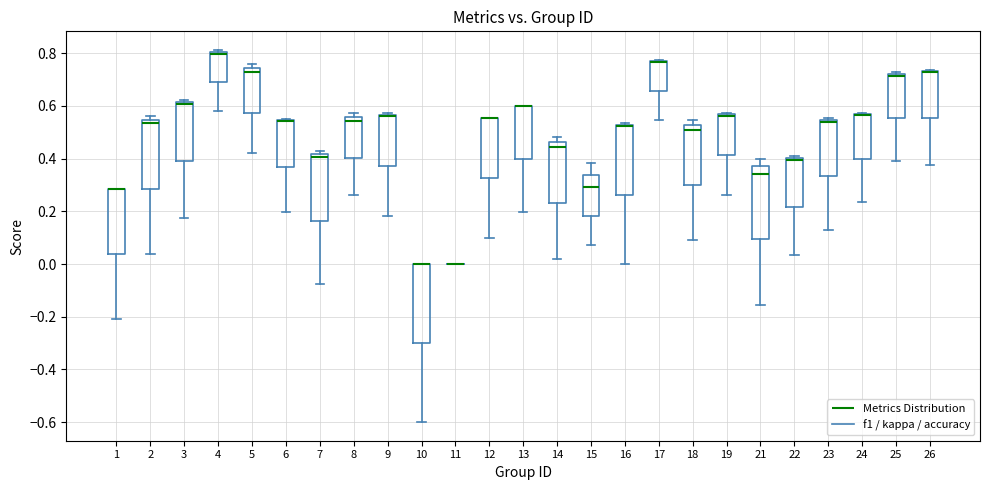

Reading left to right, transcribe this box plot: for each box, give where its median line is, the range the box spans, and where its two whiskers end, as read against the y-axis. The values are not printed on the chart, so give them approximately, as read against the axis.

1: median 0.28 (drawn on the box's upper edge), box 0.04 to 0.28, whiskers -0.20 to 0.28
2: median 0.54 (just below the box's upper edge), box 0.28 to 0.54, whiskers 0.04 to 0.56
3: median 0.60, box 0.40 to 0.62, whiskers 0.18 to 0.62 (just above the box's upper edge)
4: median 0.80 (just below the box's upper edge), box 0.68 to 0.80, whiskers 0.58 to 0.82
5: median 0.72, box 0.58 to 0.74, whiskers 0.42 to 0.76
6: median 0.54 (drawn on the box's upper edge), box 0.36 to 0.54, whiskers 0.20 to 0.56
7: median 0.40, box 0.16 to 0.42, whiskers -0.08 to 0.42 (just above the box's upper edge)
8: median 0.54, box 0.40 to 0.56, whiskers 0.26 to 0.58
9: median 0.56 (drawn on the box's upper edge), box 0.38 to 0.56, whiskers 0.18 to 0.58
10: median 0.00 (drawn on the box's upper edge), box -0.30 to 0.00, whiskers -0.60 to 0.00
11: box collapsed to a line at 0.00, whiskers 0.00 to 0.00
12: median 0.56 (drawn on the box's upper edge), box 0.32 to 0.56, whiskers 0.10 to 0.56
13: median 0.60 (drawn on the box's upper edge), box 0.40 to 0.60, whiskers 0.20 to 0.60
14: median 0.44, box 0.24 to 0.46, whiskers 0.02 to 0.48
15: median 0.30, box 0.18 to 0.34, whiskers 0.08 to 0.38
16: median 0.52 (drawn on the box's upper edge), box 0.26 to 0.52, whiskers 0.00 to 0.54
17: median 0.76 (drawn on the box's upper edge), box 0.66 to 0.78, whiskers 0.54 to 0.78
18: median 0.50, box 0.30 to 0.52, whiskers 0.10 to 0.54
19: median 0.56 (drawn on the box's upper edge), box 0.42 to 0.56, whiskers 0.26 to 0.58
21: median 0.34, box 0.10 to 0.38, whiskers -0.16 to 0.40
22: median 0.40 (just below the box's upper edge), box 0.22 to 0.40, whiskers 0.04 to 0.42
23: median 0.54 (just below the box's upper edge), box 0.34 to 0.54, whiskers 0.12 to 0.56
24: median 0.56 (drawn on the box's upper edge), box 0.40 to 0.56, whiskers 0.24 to 0.58
25: median 0.72 (just below the box's upper edge), box 0.56 to 0.72, whiskers 0.40 to 0.72 (just above the box's upper edge)
26: median 0.72 (drawn on the box's upper edge), box 0.56 to 0.74, whiskers 0.38 to 0.74